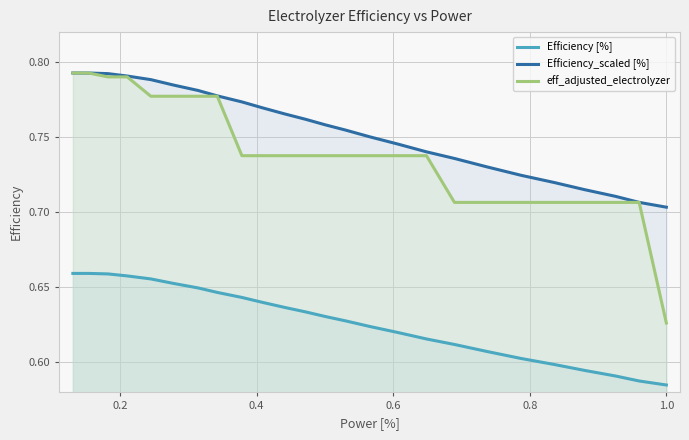

How many data points does each series have?

25